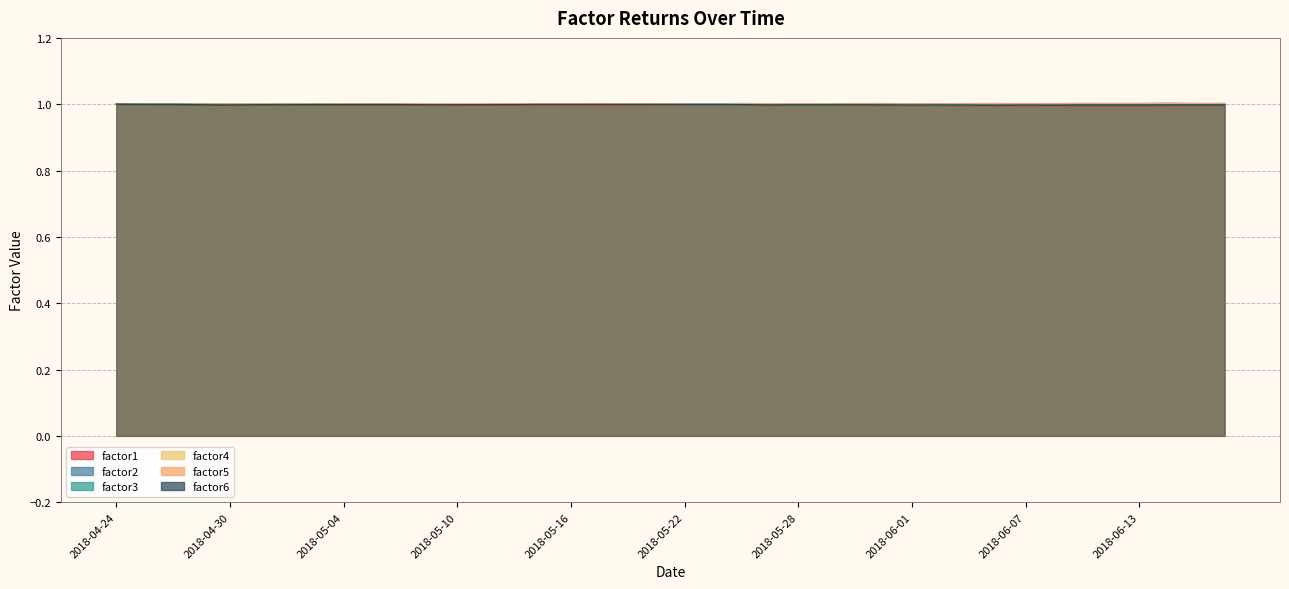

How many series are shown in this chart?

6